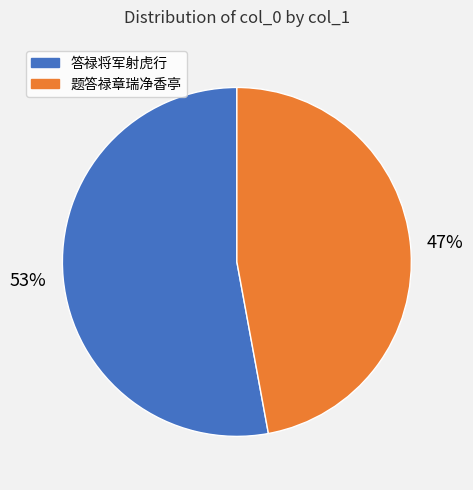

Rank the categories by value from lowest to highest.

题答禄章瑞净香亭, 答禄将军射虎行